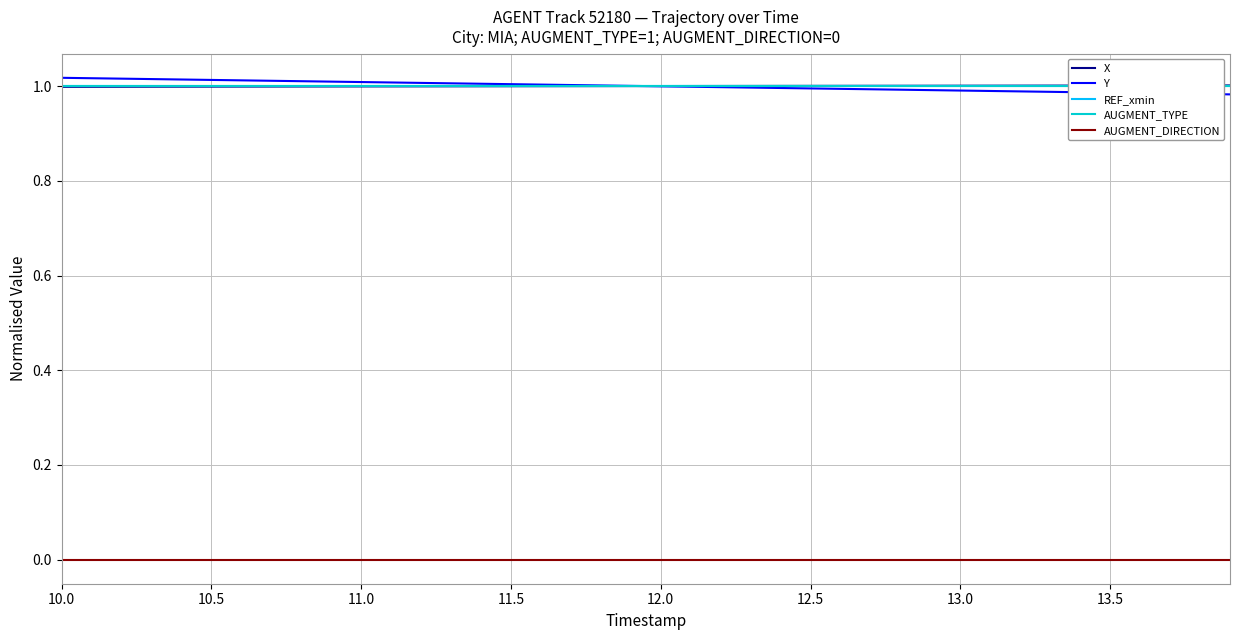

Which series has the widest spread of values?

Y